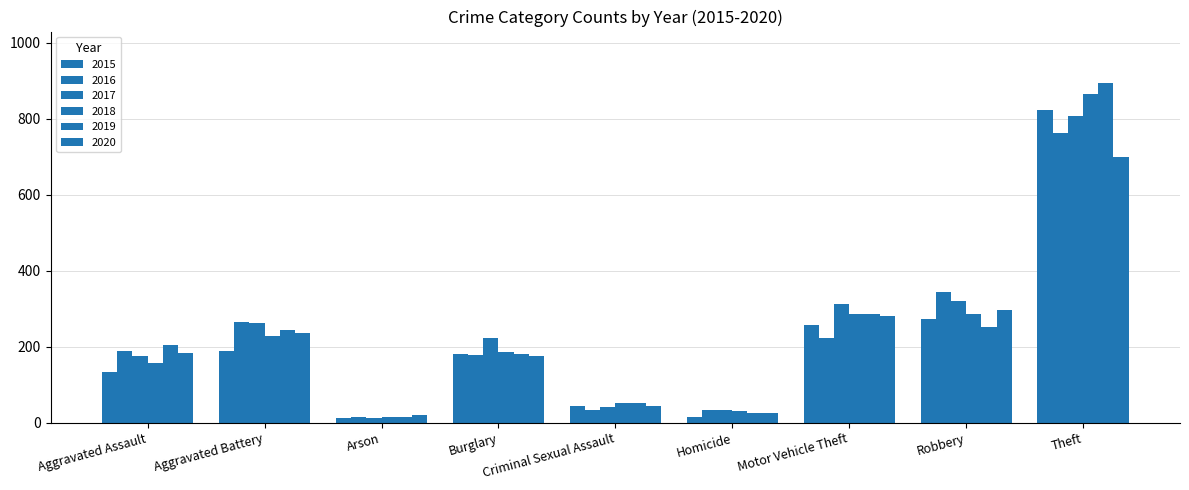

True or false: 2016 has a value of 10 at Criminal Sexual Assault.

False